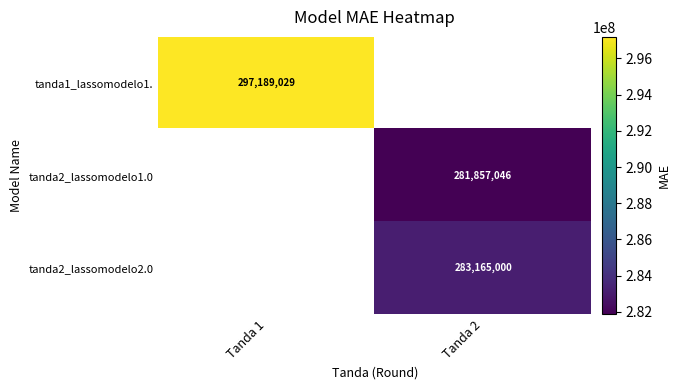

Is the value of tanda1_lassomodelo1. at Tanda 1 greater than the value of tanda2_lassomodelo2.0 at Tanda 2?

Yes